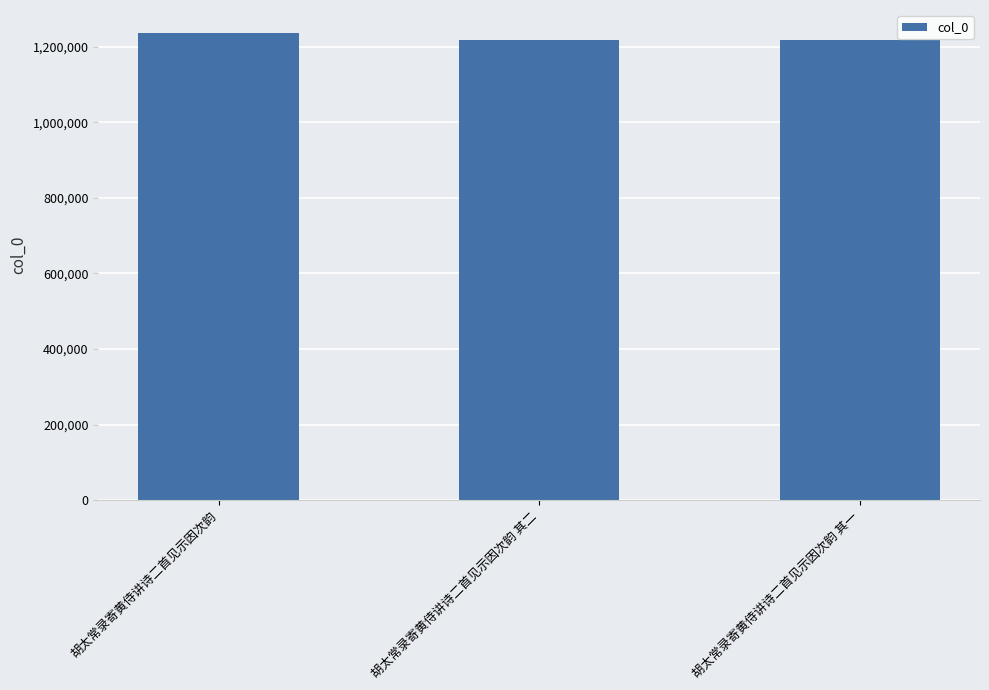

What is the label of the 1st bar from the right?

胡太常录寄黄侍讲诗二首见示因次韵 其一